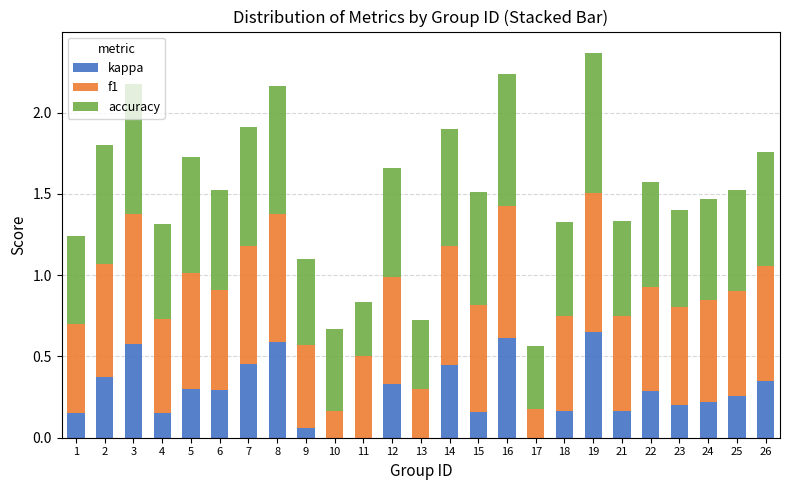

Rank the categories by accuracy value from lowest to highest.

11, 17, 13, 10, 9, 1, 18, 4, 21, 23, 6, 25, 24, 22, 12, 15, 26, 5, 14, 2, 7, 8, 3, 16, 19